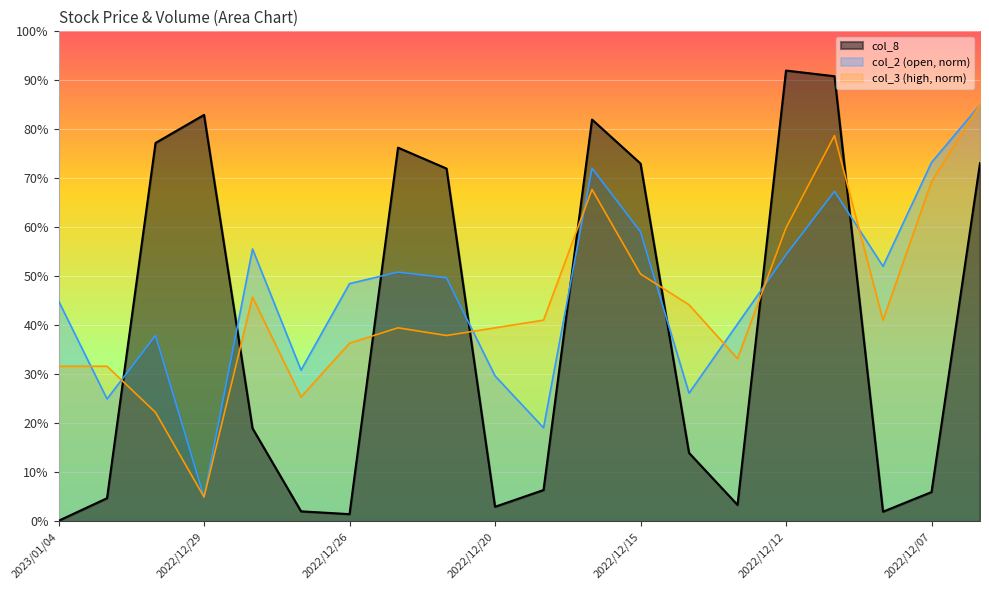

Which category has the highest value across all series?

2022/12/12